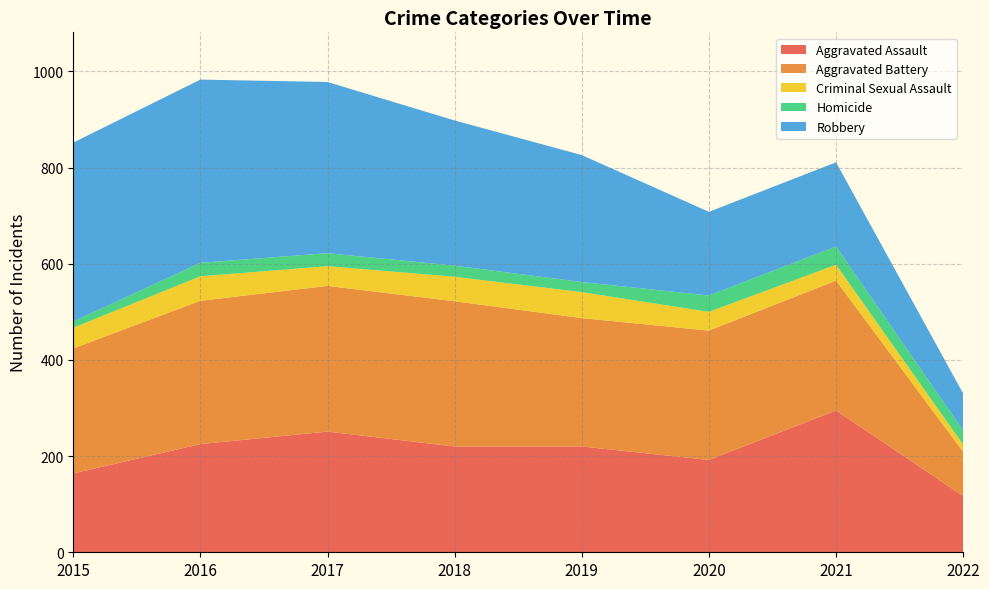

Reading left to right, what are all the values shown in this chart?

Aggravated Assault: 2015=164	2016=225	2017=251	2018=220	2019=220	2020=192	2021=295	2022=117
Aggravated Battery: 2015=260	2016=298	2017=303	2018=302	2019=267	2020=269	2021=270	2022=92
Criminal Sexual Assault: 2015=43	2016=51	2017=41	2018=51	2019=54	2020=39	2021=33	2022=15
Homicide: 2015=13	2016=28	2017=27	2018=23	2019=21	2020=34	2021=38	2022=29
Robbery: 2015=372	2016=381	2017=356	2018=302	2019=264	2020=174	2021=175	2022=77